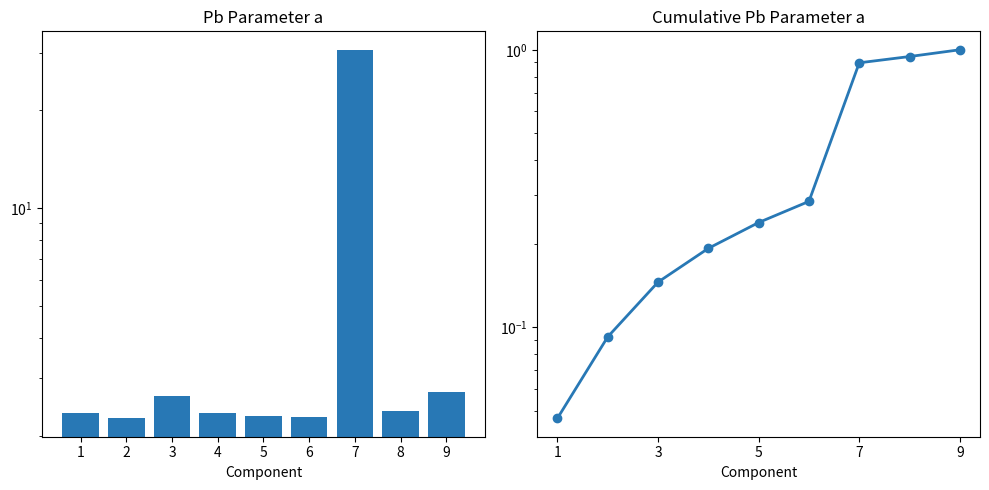

What is the value of the Cumulative Pb a bar at the 2nd from the left?

0.1